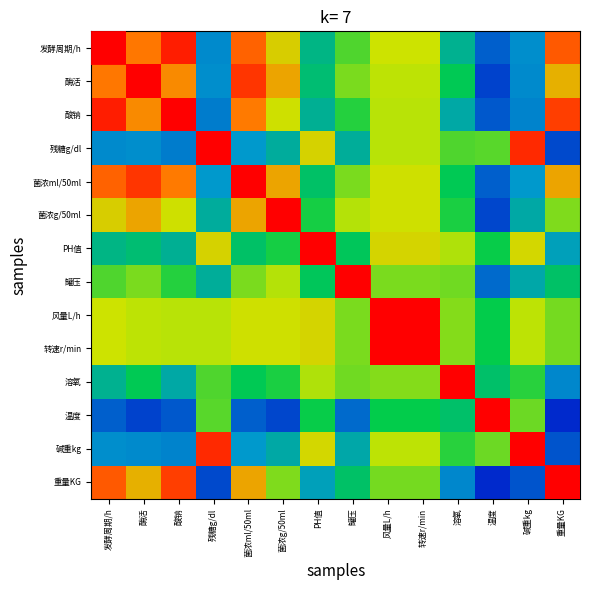

At how many categories does at least one series exceed 0?

14